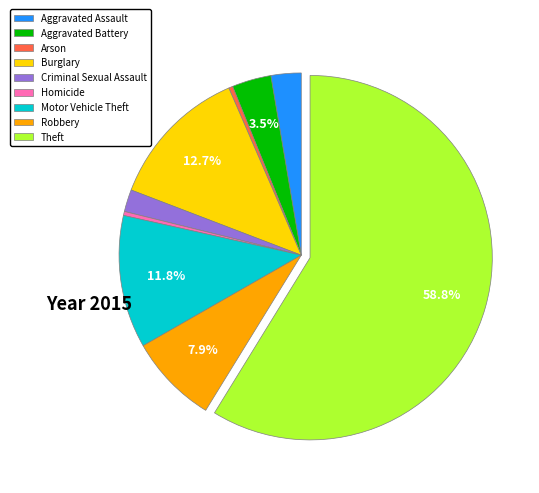

How many segments does this pie chart have?

9